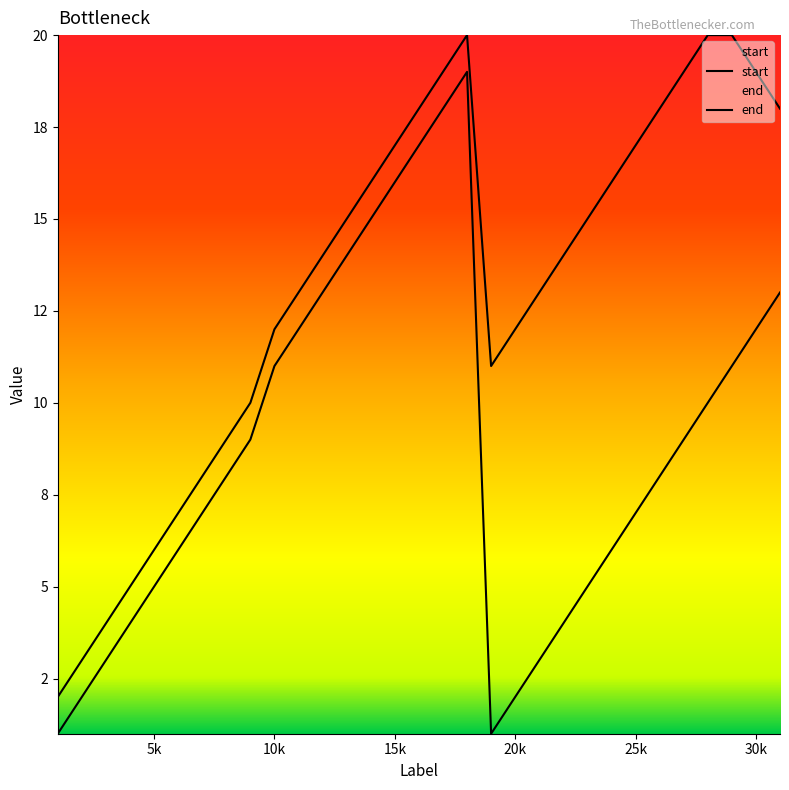

How many lines are shown in the chart?

2